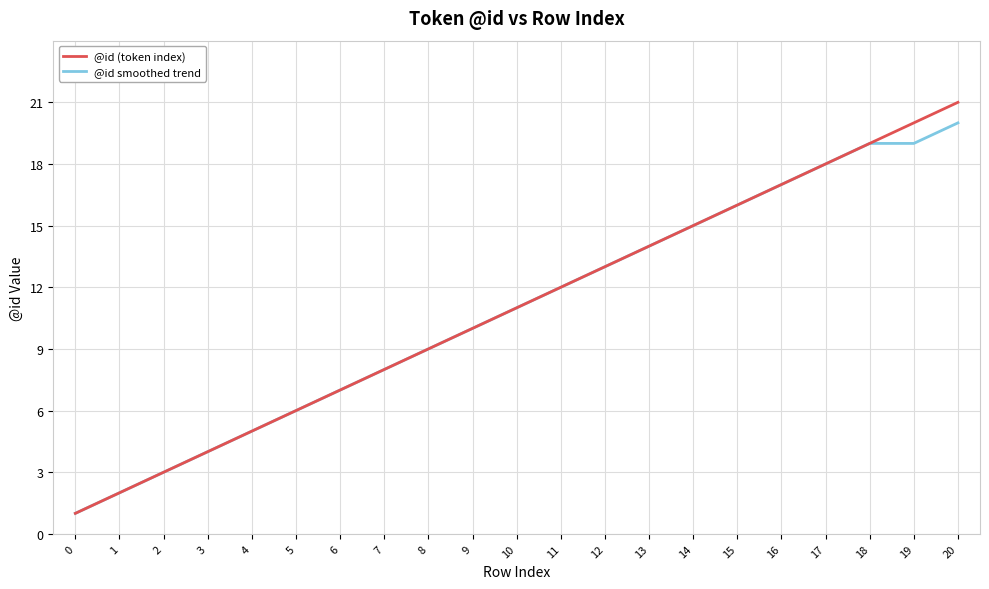

List the series in order of their peak value, lowest first.

@id smoothed trend, @id (token index)